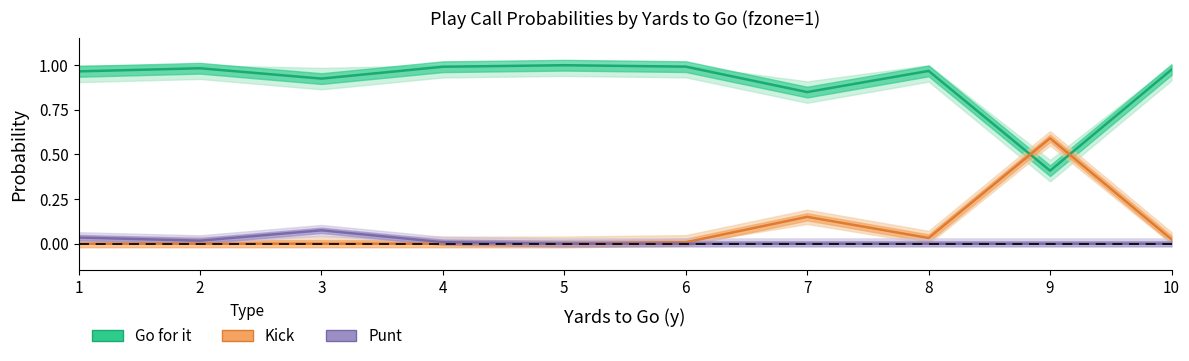

True or false: Punt has more than 2 points higher than both neighbors.

False